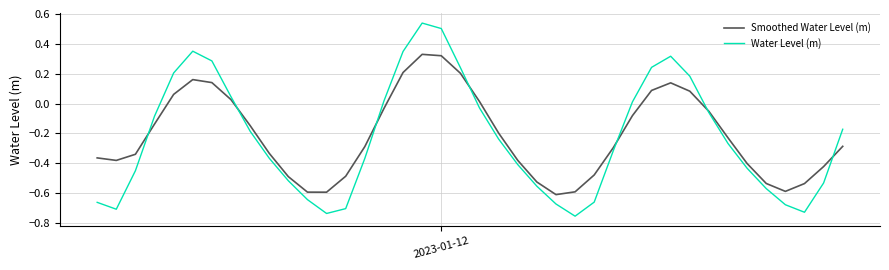

How many interior local peaks does the Smoothed Water Level (m) series have?

3